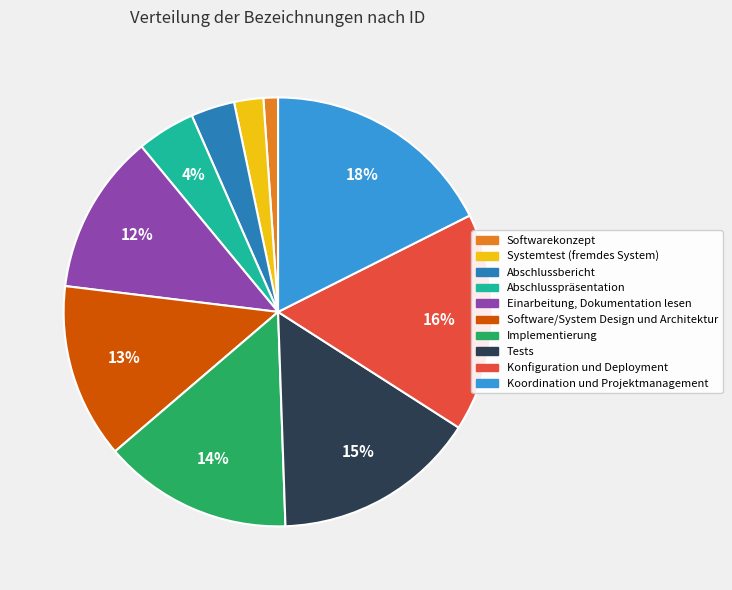

To the nearest percent, what is the average slice percentage?

10%